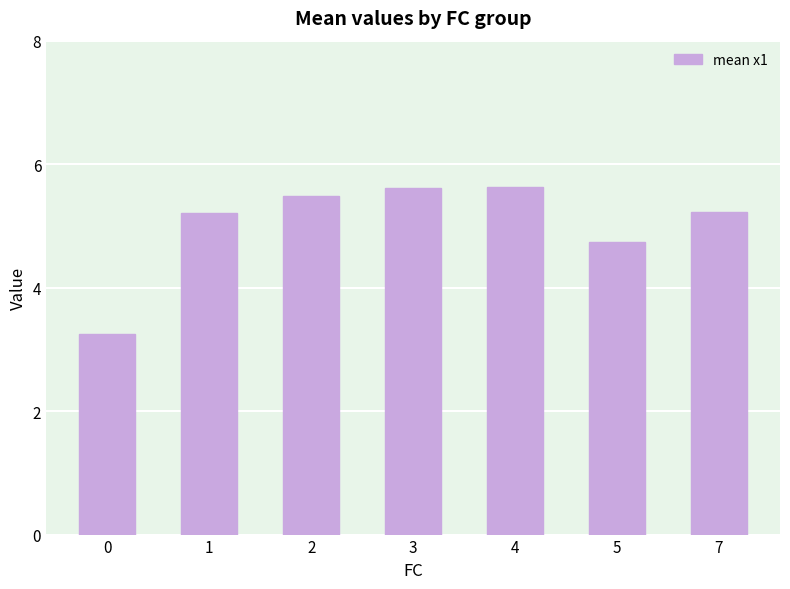

Which has a higher value, 4 or 1?

4